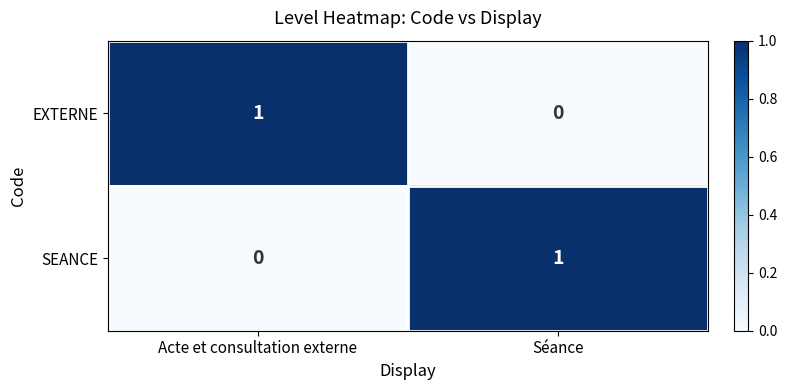

At which label is SEANCE closest to 0?

Acte et consultation externe